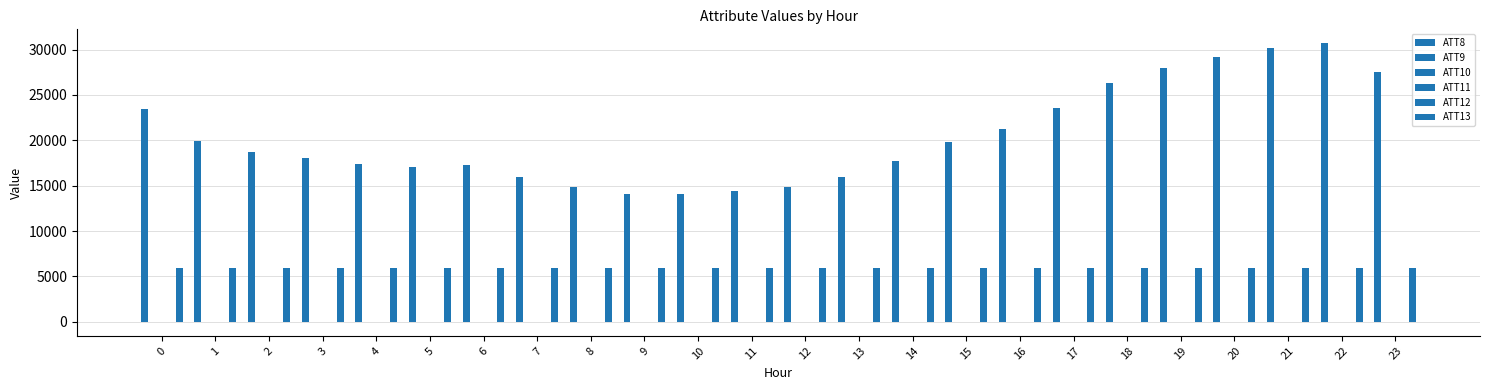

Are the bars grouped side by side (vs. stacked)?

Yes